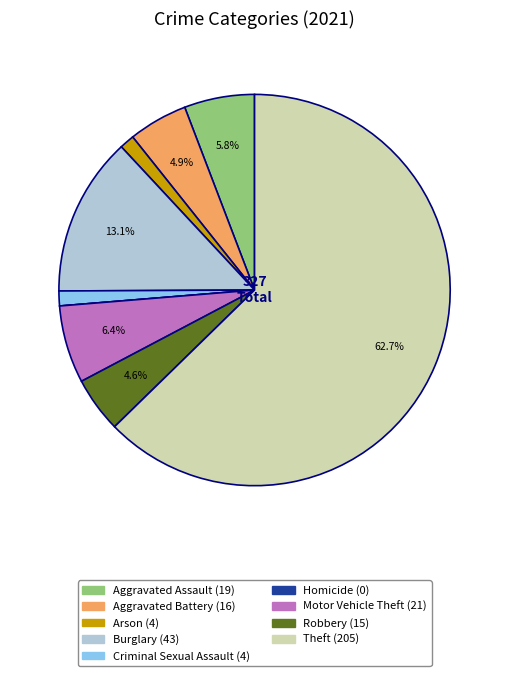

Combined, do Motor Vehicle Theft and Robbery account for over 50%?

No